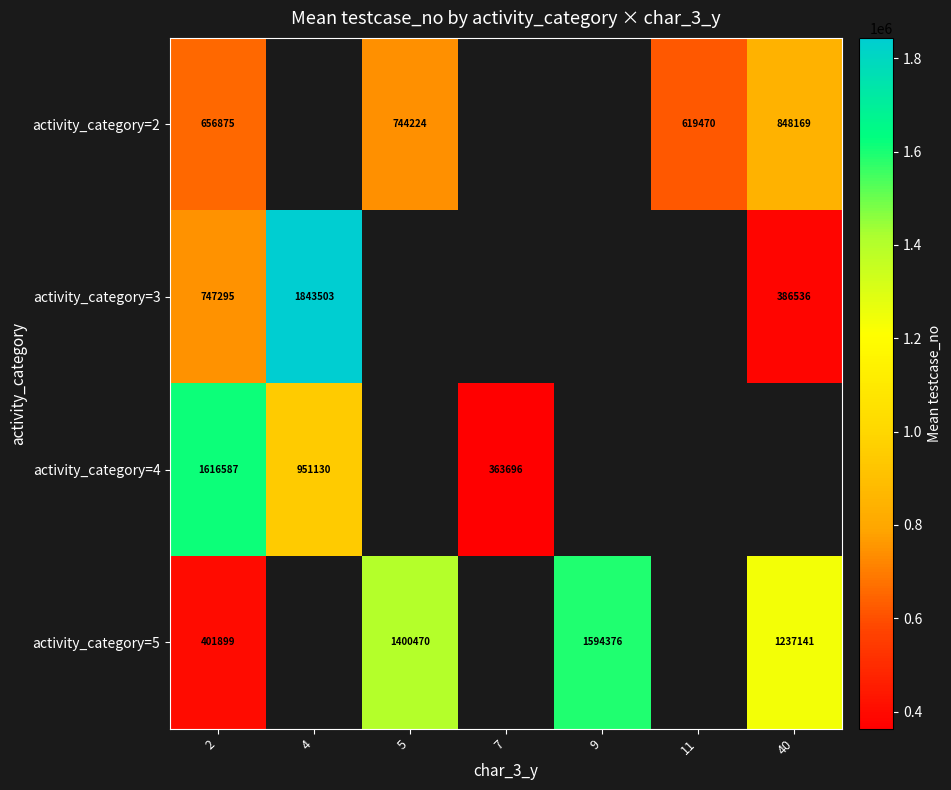

What is the smallest value displayed?

363696.0